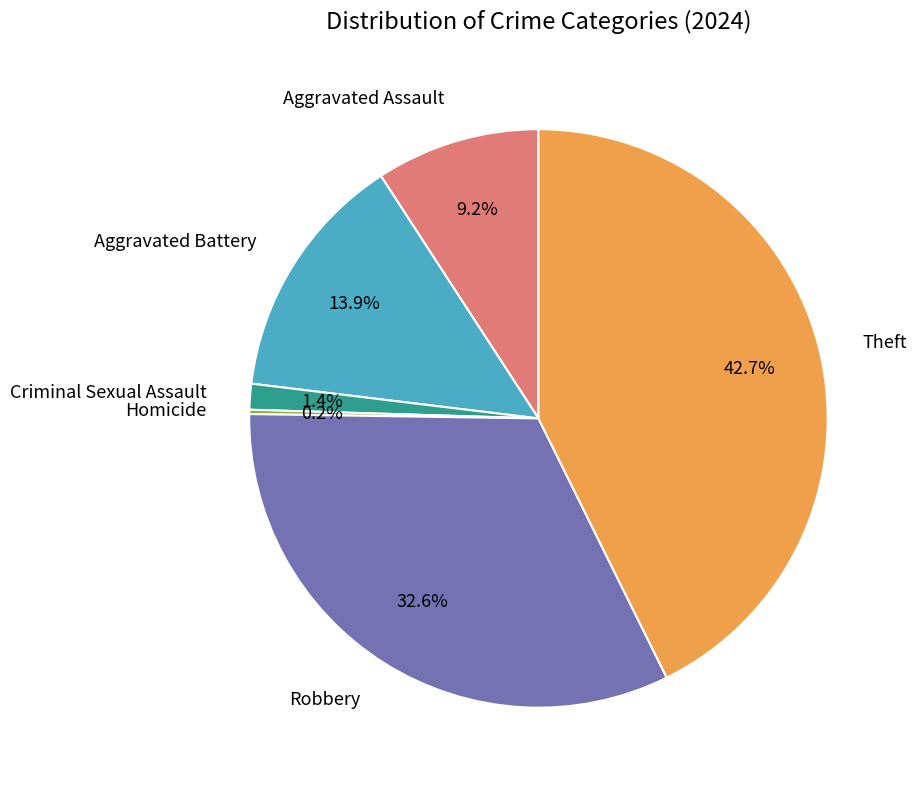

Is there a majority slice in this chart?

No